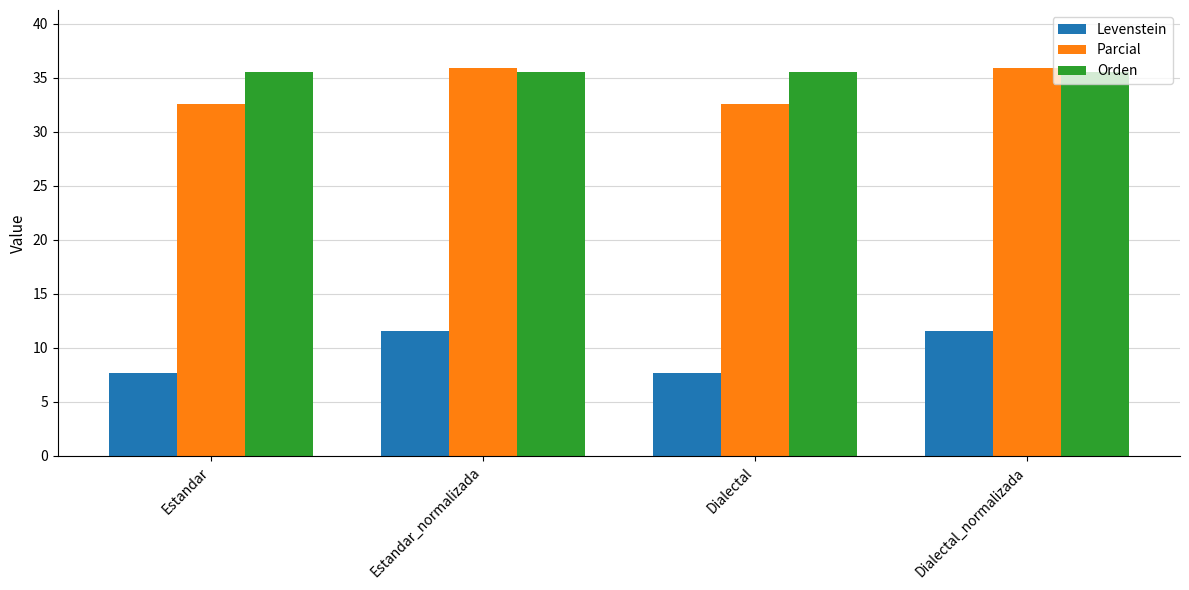

What position from the right is Estandar_normalizada?

3